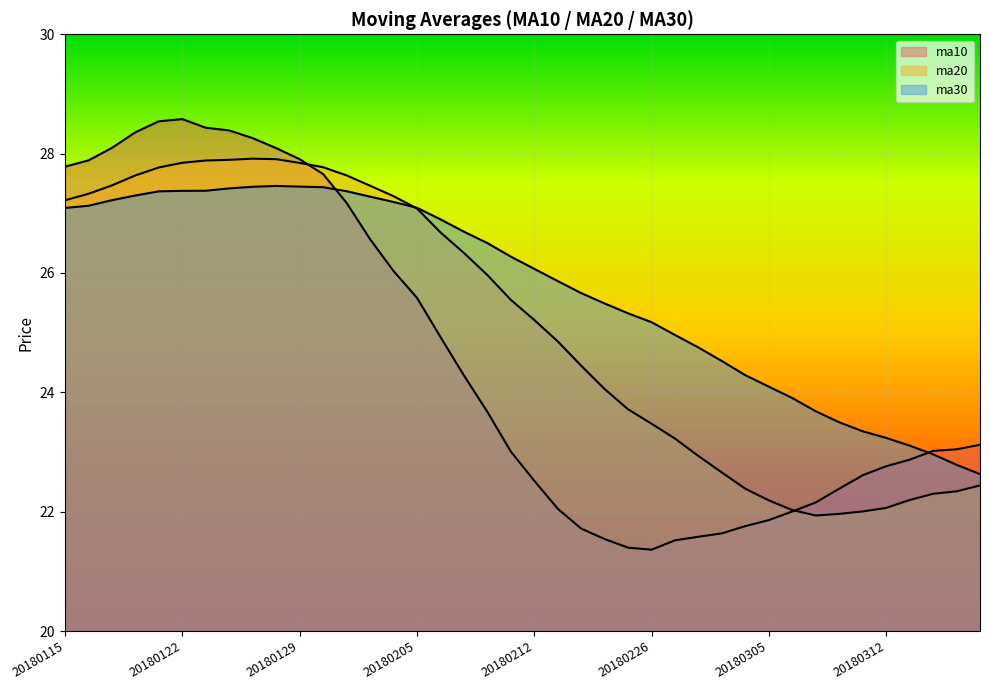

Between which two adjacent categories do ma20 and ma10 first intersect?

20180129 and 20180130